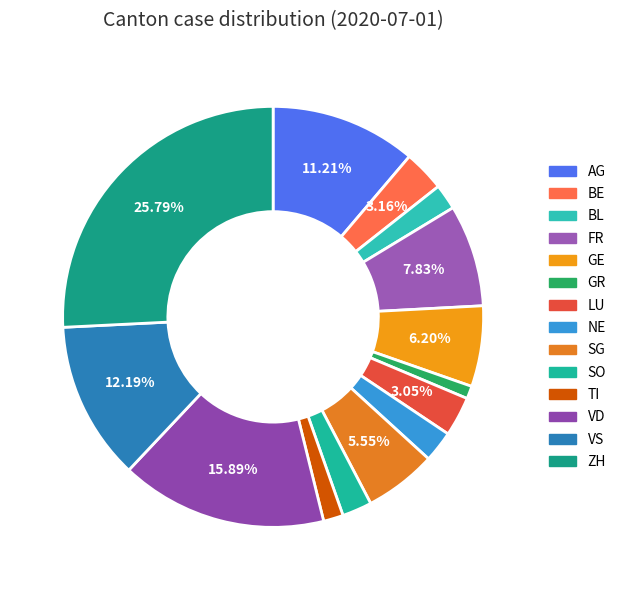

Does TI represent more than half of the total?

No